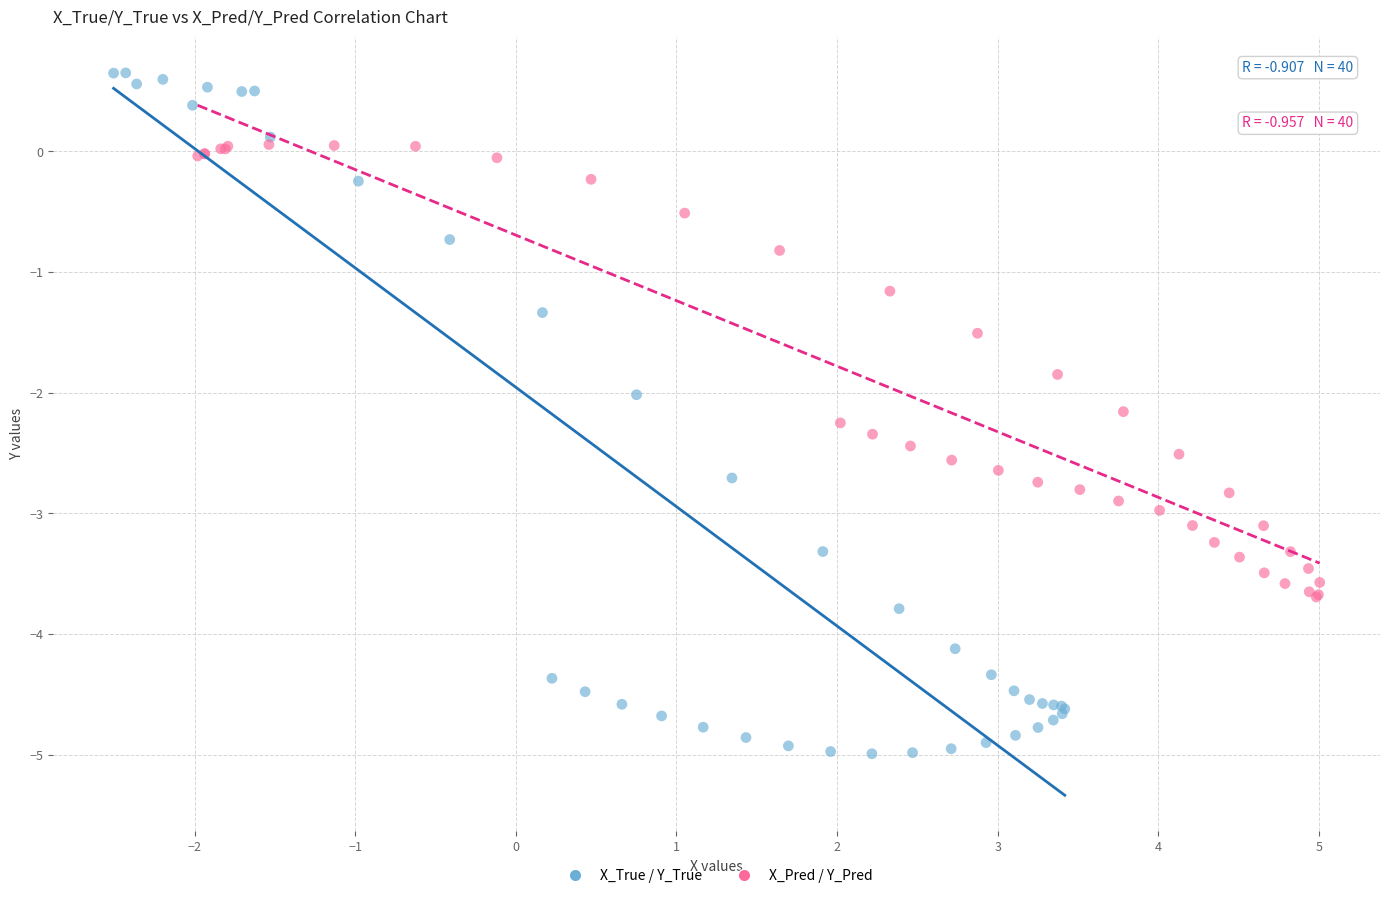

Which series has the widest spread of Y values?

X_True / Y_True